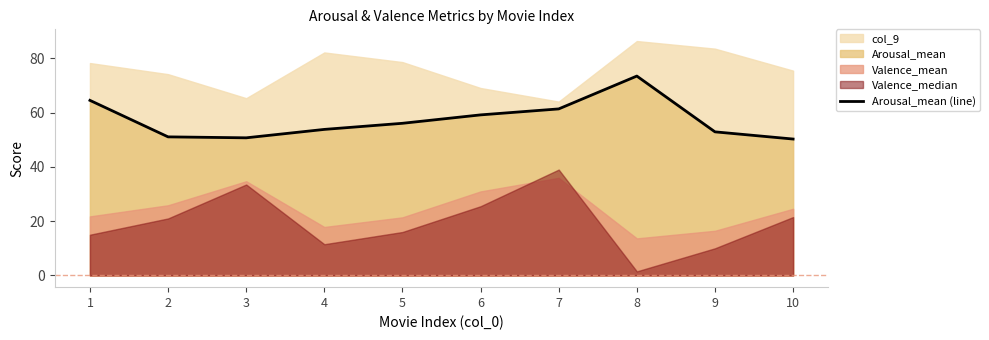

The chart shows a value of 52.9 at 9. True or false?

True